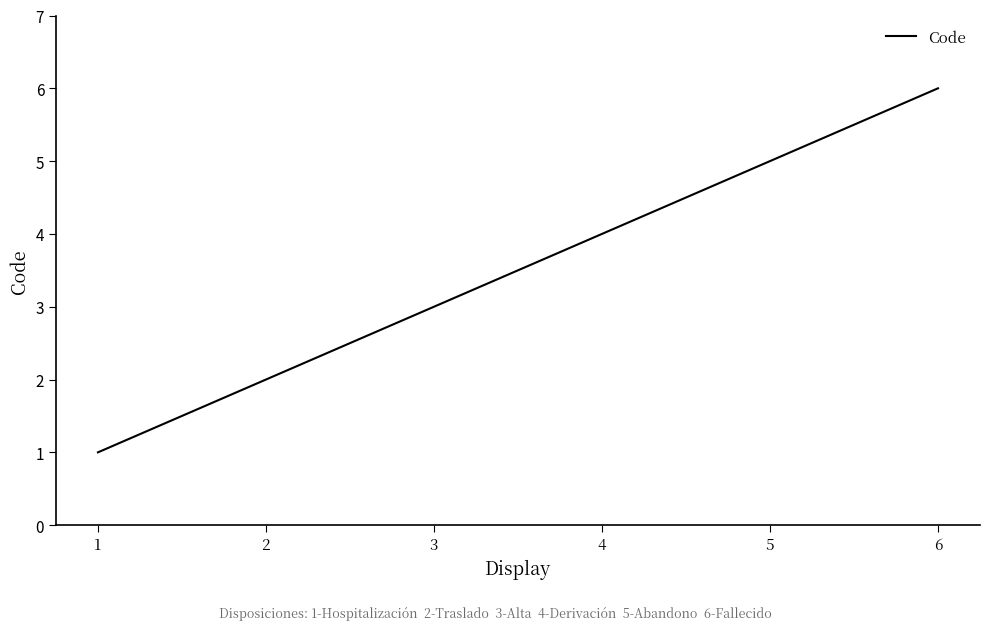

Rank the categories by value from lowest to highest.

1, 2, 3, 4, 5, 6